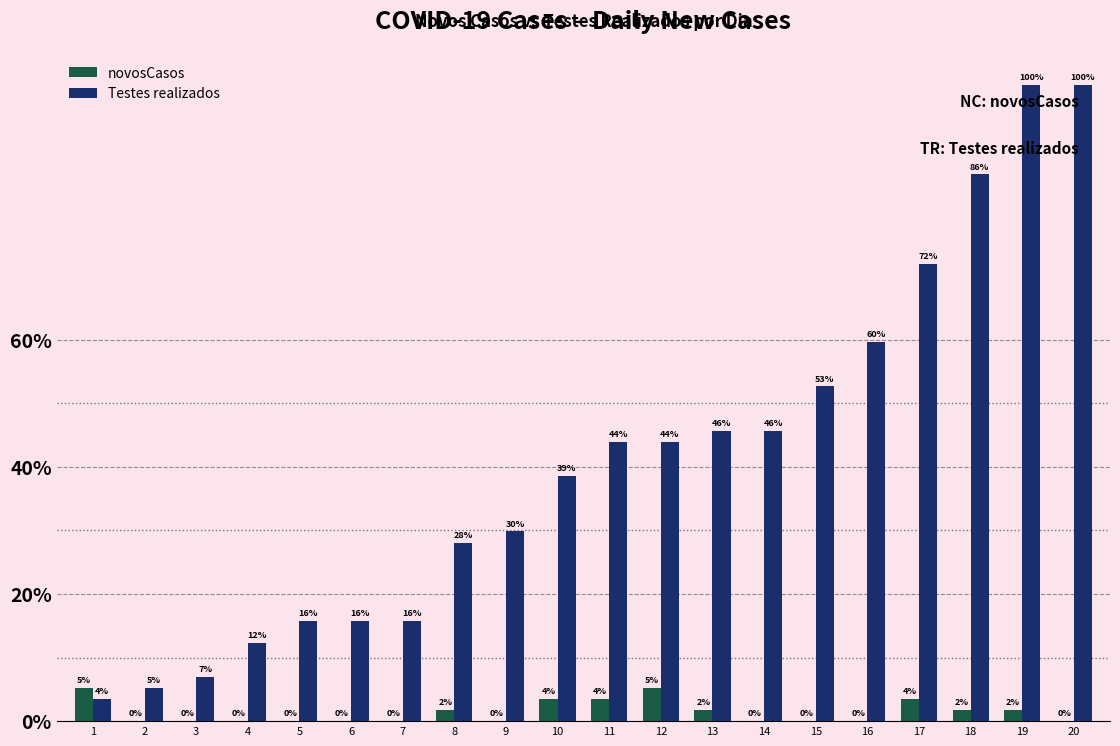

Does the chart contain stacked bars?

No